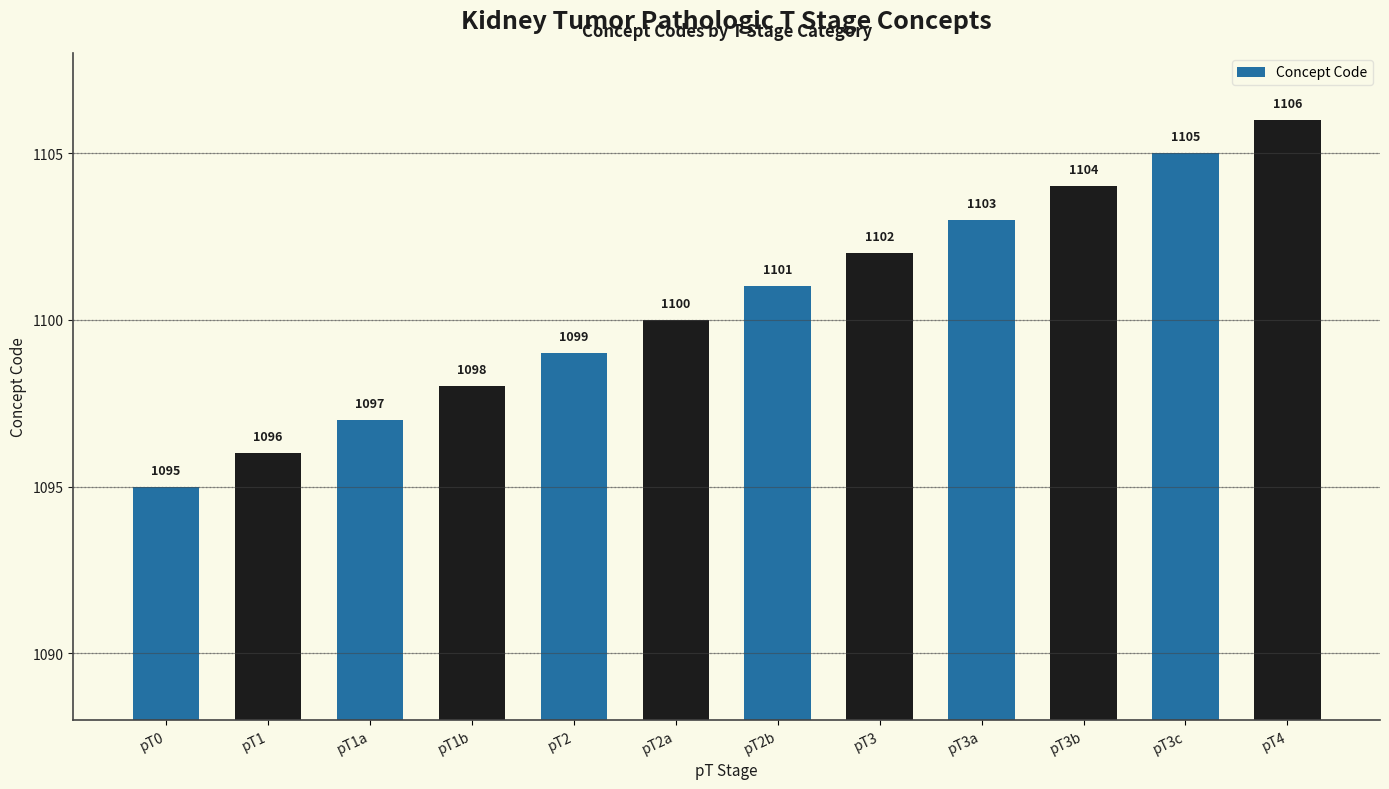

What is the maximum value shown in the chart?

1106